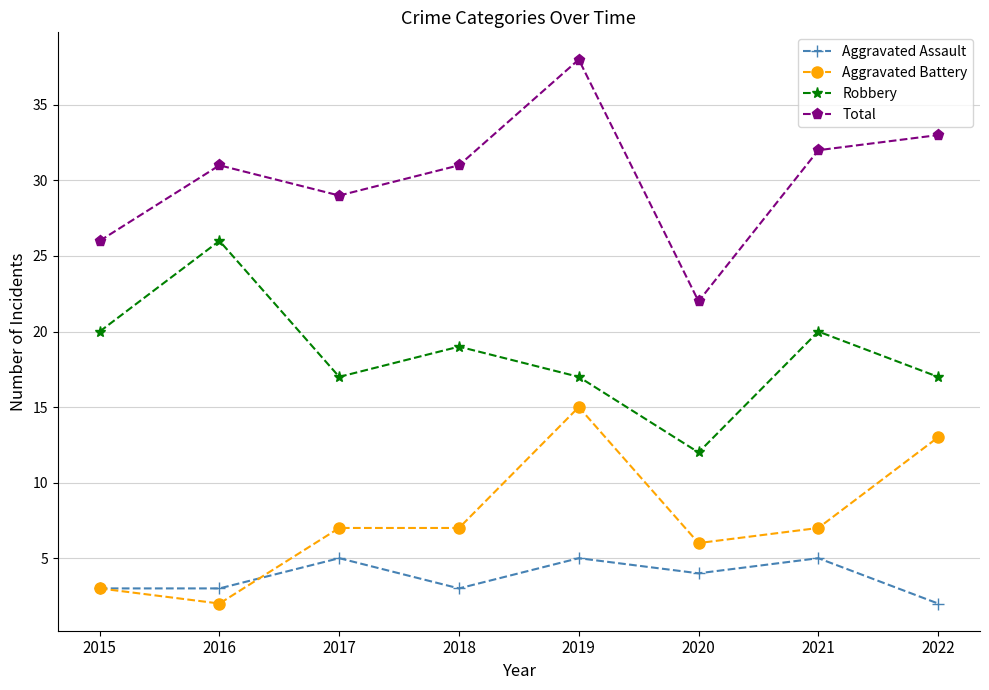

Is this an area chart (filled region under the line)?

No